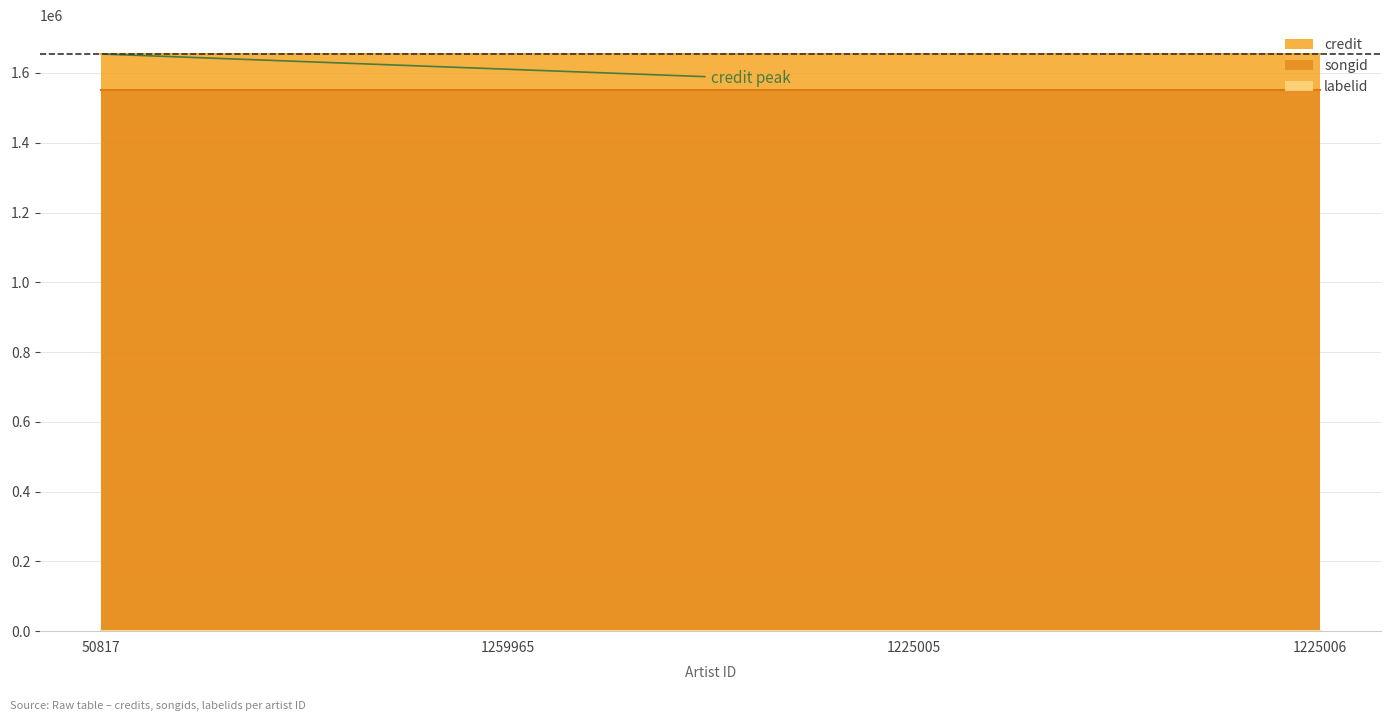

Reading left to right, what are all the values shown in this chart?

credit: 50817=1654364	1259965=1654364	1225005=1654364	1225006=1654364
songid: 50817=1550867	1259965=1550867	1225005=1550867	1225006=1550867
labelid: 50817=198	1259965=198	1225005=198	1225006=198